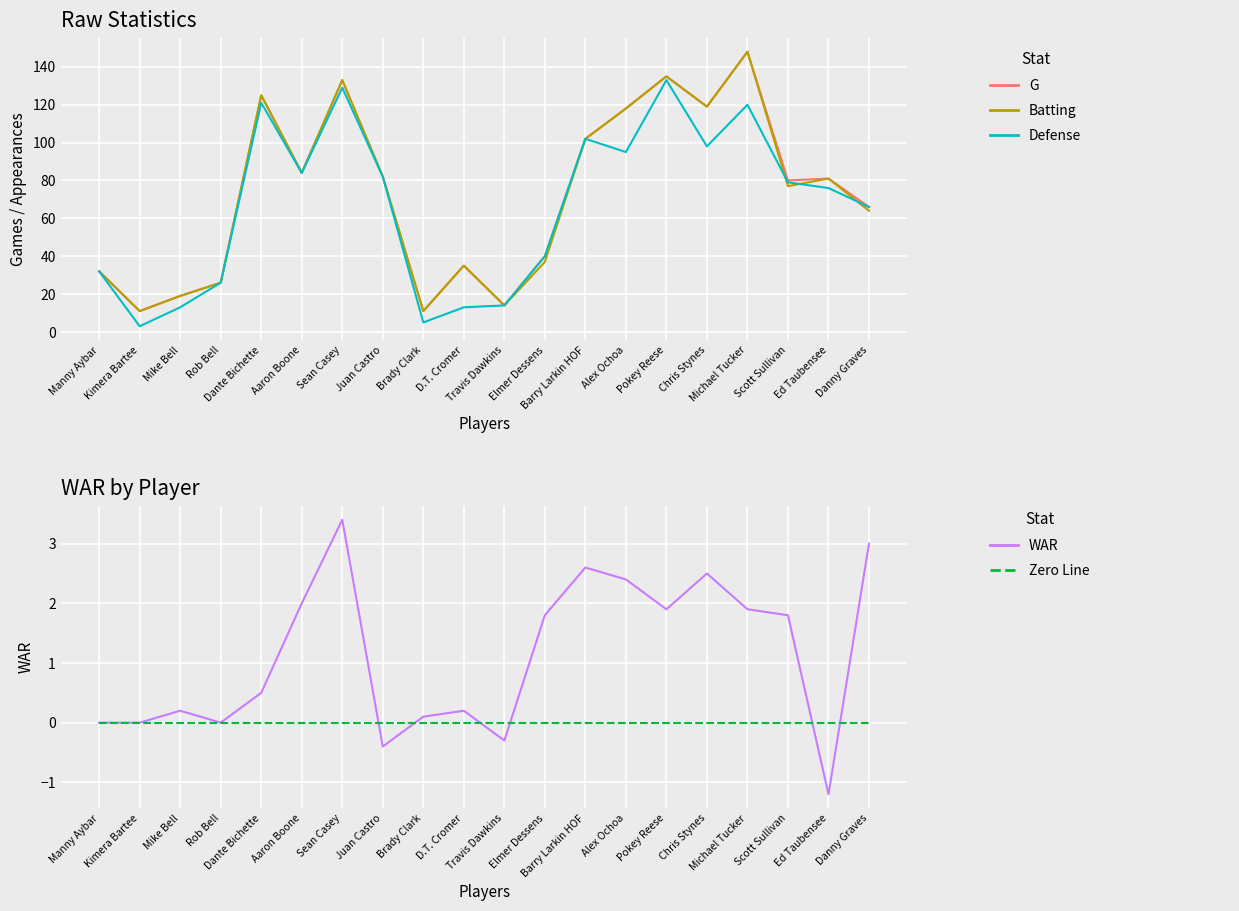

How many lines are shown in the chart?

5